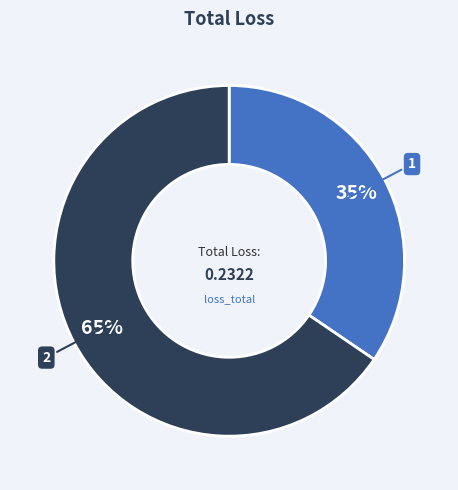

True or false: 1 accounts for 40% of the total.

False